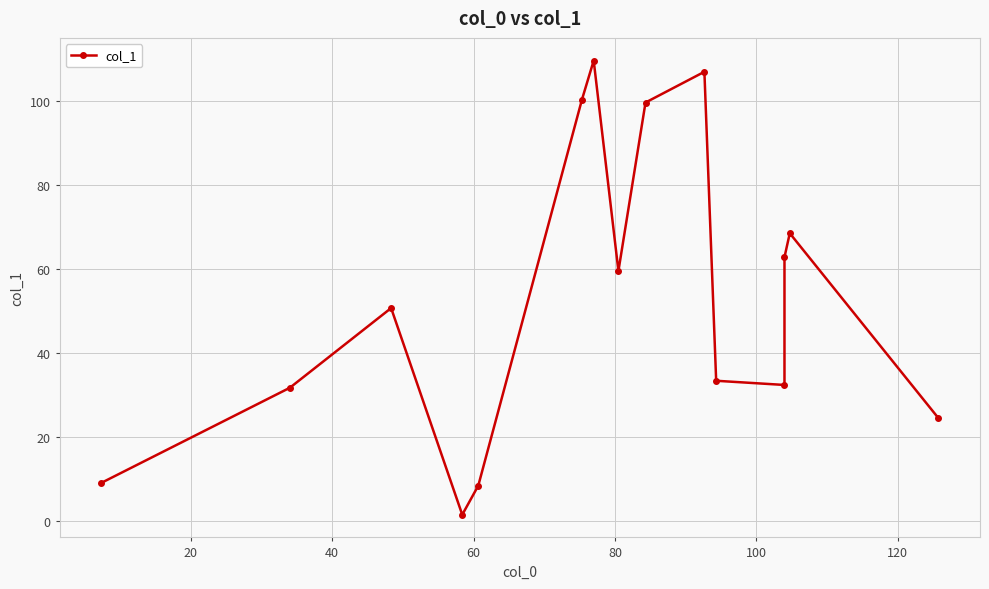

What is the sum of all values?

798.7